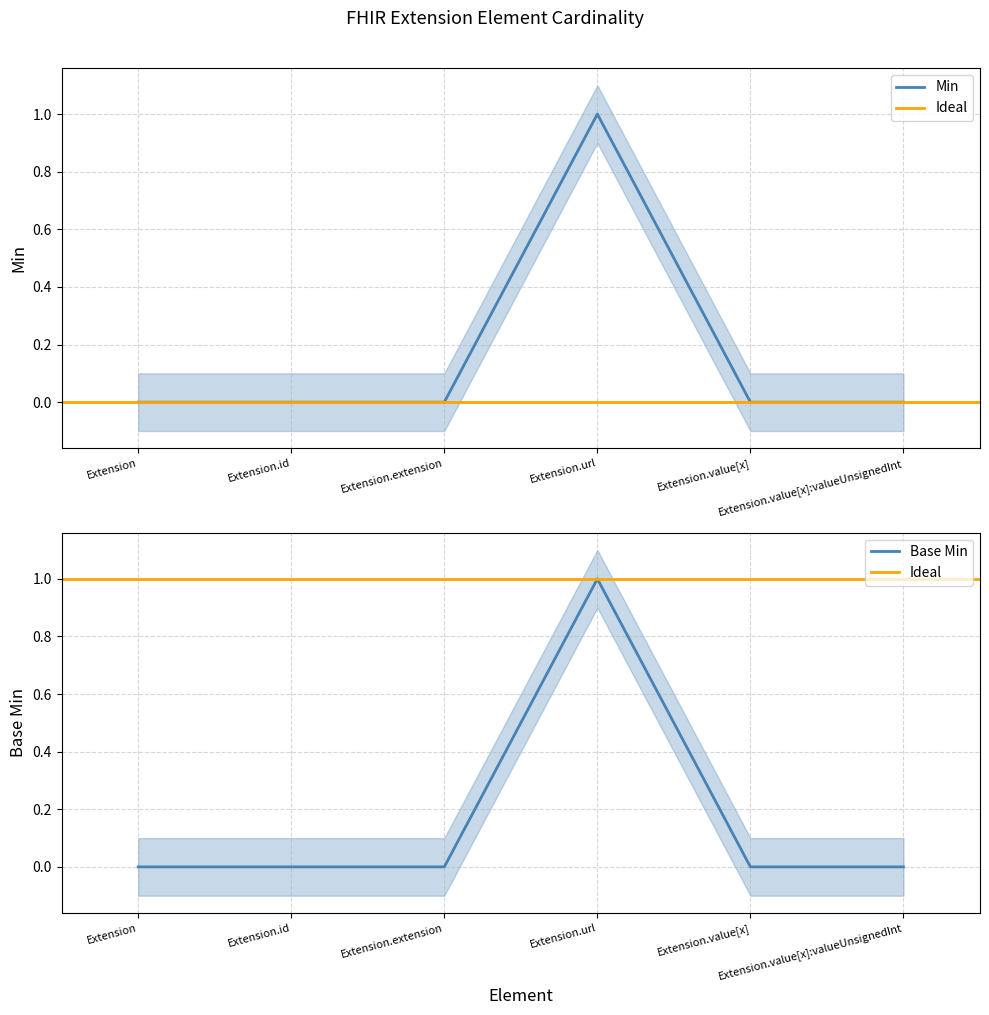

How many lines are shown in the chart?

2